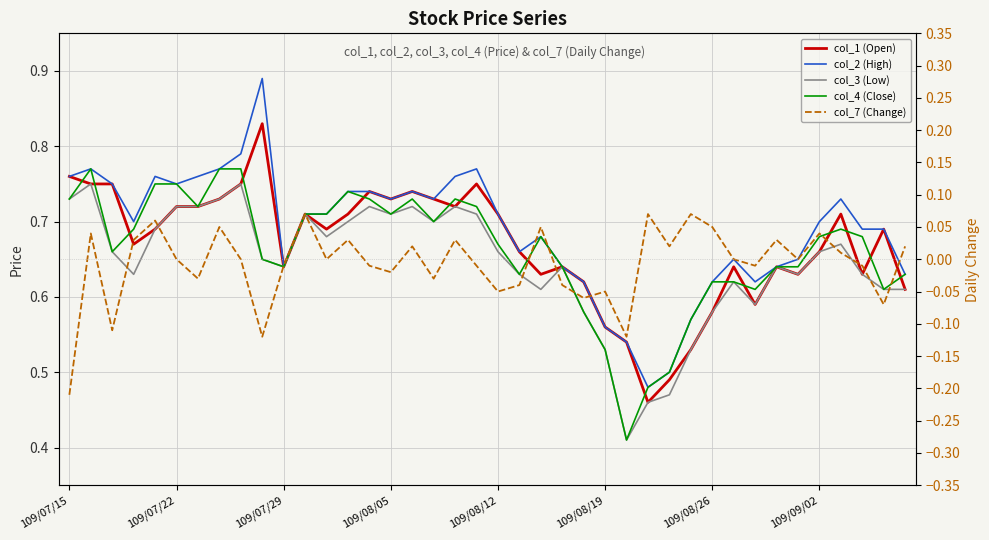

Reading left to right, what are all the values shown in this chart?

col_1 (Open): 0.8	0.8	0.8	0.7	0.7	0.7	0.7	0.7	0.8	0.8	0.6	0.7	0.7	0.7	0.7	0.7	0.7	0.7	0.7	0.8	0.7	0.7	0.6	0.6	0.6	0.6	0.5	0.5	0.5	0.5	0.6	0.6	0.6	0.6	0.6	0.7	0.7	0.6	0.7	0.6
col_2 (High): 0.8	0.8	0.8	0.7	0.8	0.8	0.8	0.8	0.8	0.9	0.6	0.7	0.7	0.7	0.7	0.7	0.7	0.7	0.8	0.8	0.7	0.7	0.7	0.6	0.6	0.6	0.5	0.5	0.5	0.6	0.6	0.7	0.6	0.6	0.7	0.7	0.7	0.7	0.7	0.6
col_3 (Low): 0.7	0.8	0.7	0.6	0.7	0.7	0.7	0.7	0.8	0.7	0.6	0.7	0.7	0.7	0.7	0.7	0.7	0.7	0.7	0.7	0.7	0.6	0.6	0.6	0.6	0.5	0.4	0.5	0.5	0.5	0.6	0.6	0.6	0.6	0.6	0.7	0.7	0.6	0.6	0.6
col_4 (Close): 0.7	0.8	0.7	0.7	0.8	0.8	0.7	0.8	0.8	0.7	0.6	0.7	0.7	0.7	0.7	0.7	0.7	0.7	0.7	0.7	0.7	0.6	0.7	0.6	0.6	0.5	0.4	0.5	0.5	0.6	0.6	0.6	0.6	0.6	0.6	0.7	0.7	0.7	0.6	0.6
col_7 (Change): -0.2	0.0	-0.1	0.0	0.1	0.0	-0.0	0.1	0.0	-0.1	-0.0	0.1	0.0	0.0	-0.0	-0.0	0.0	-0.0	0.0	-0.0	-0.1	-0.0	0.1	-0.0	-0.1	-0.1	-0.1	0.1	0.0	0.1	0.1	0.0	-0.0	0.0	0.0	0.0	0.0	-0.0	-0.1	0.0